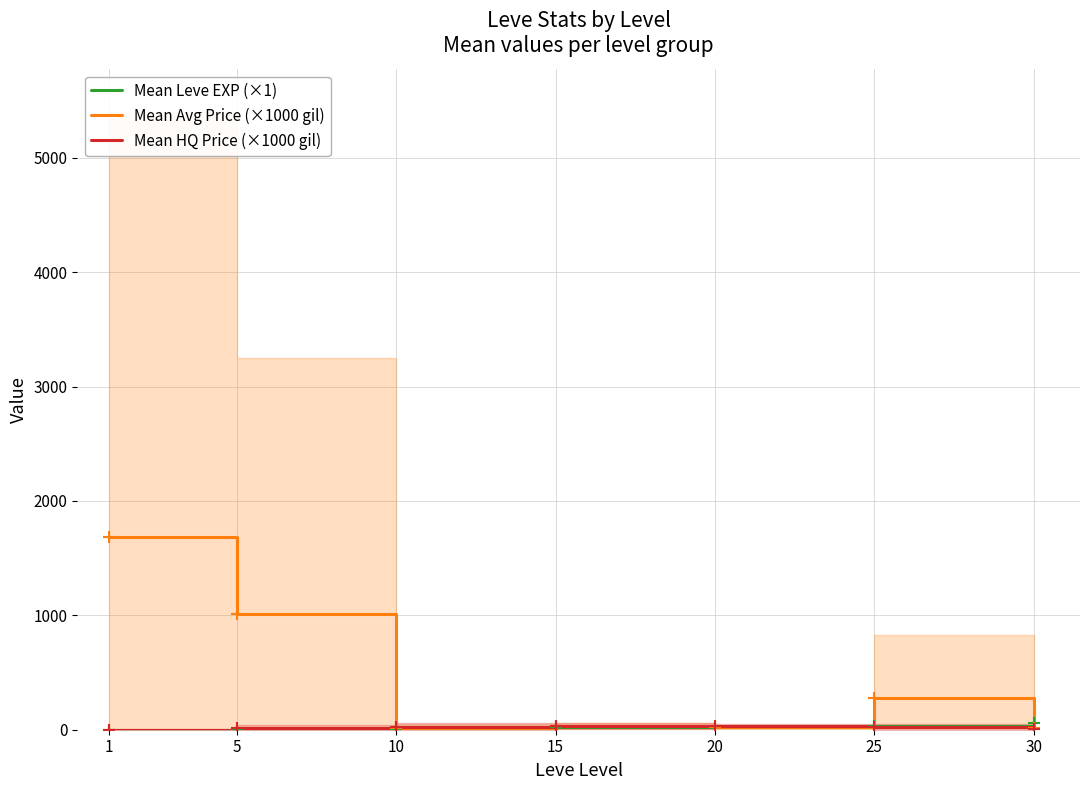

Which series has the largest total across all categories?

Mean Avg Price (×1000 gil)